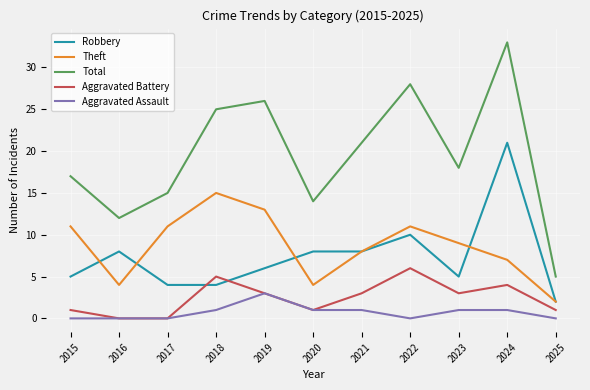

What is the approximate value of Robbery at 2015?

5